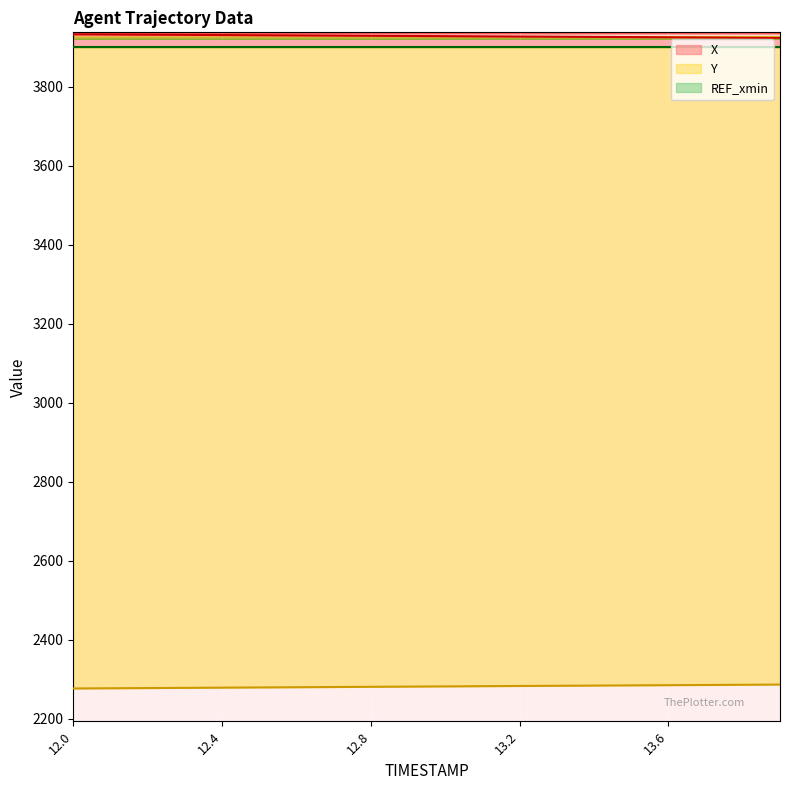

What is the greatest value displayed?

3933.3